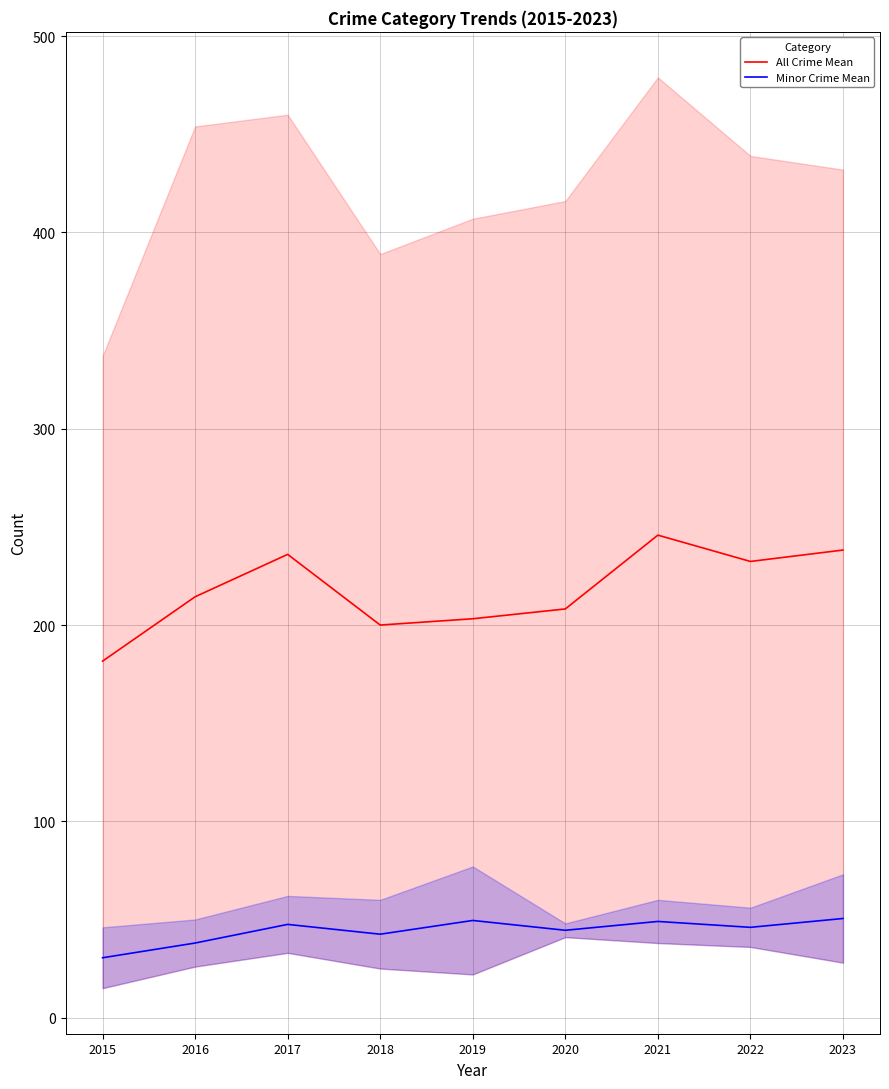

What is the sum of the Minor Crime Mean values at 2023 and 2017?

98.0